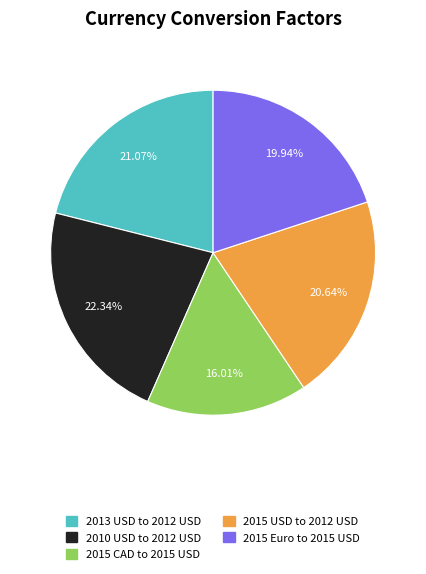

Is there a majority slice in this chart?

No